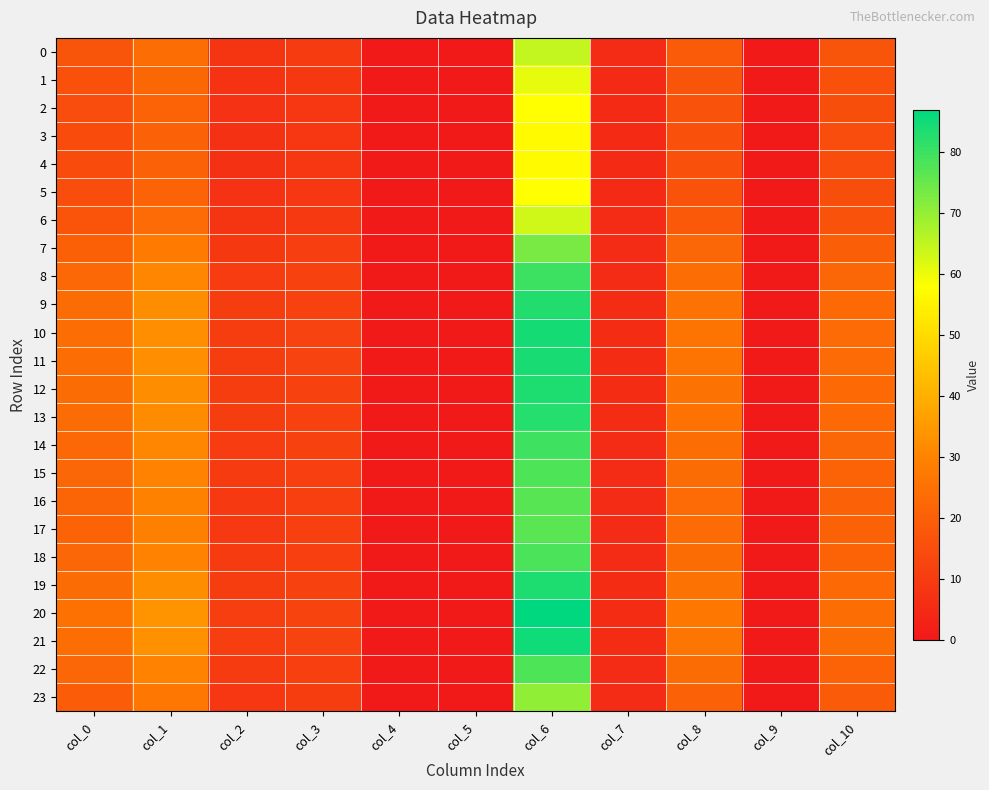

Between col_2 and col_6, which series saw the biggest shift?

20